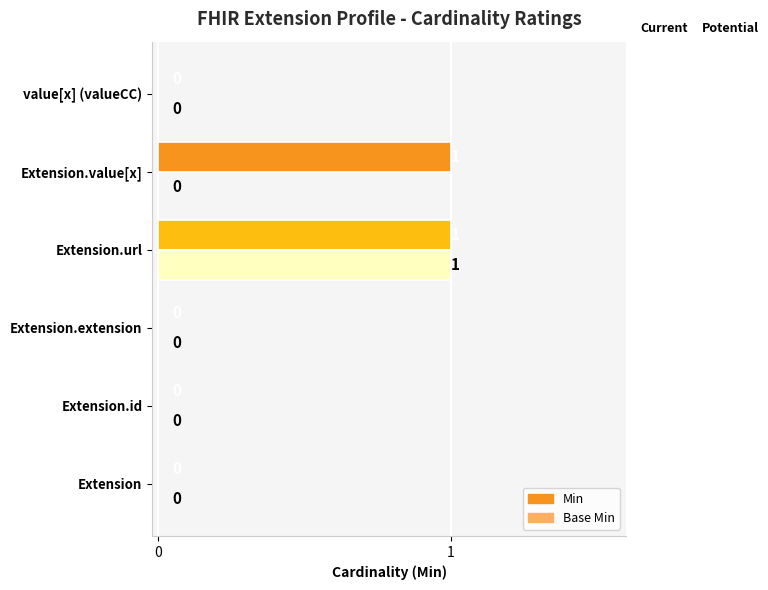

Count the number of categories in the chart.

6